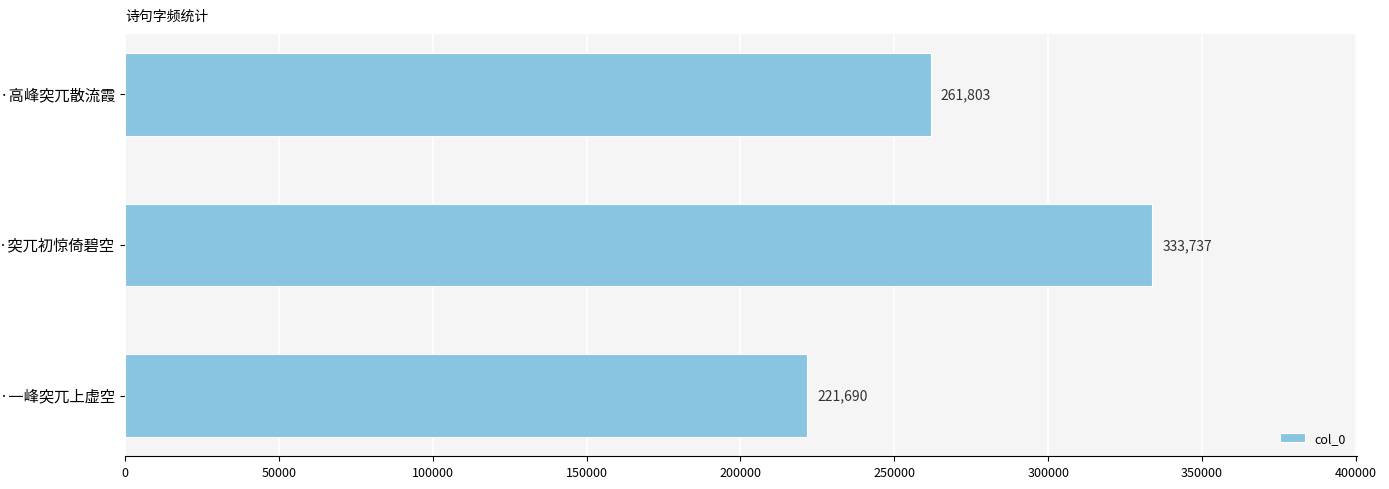

Reading bottom to top, transcribe all the data shown in this chart.

赋独山·一峰突兀上虚空=221690	飞来峰·突兀初惊倚碧空=333737	望天寿山·高峰突兀散流霞=261803